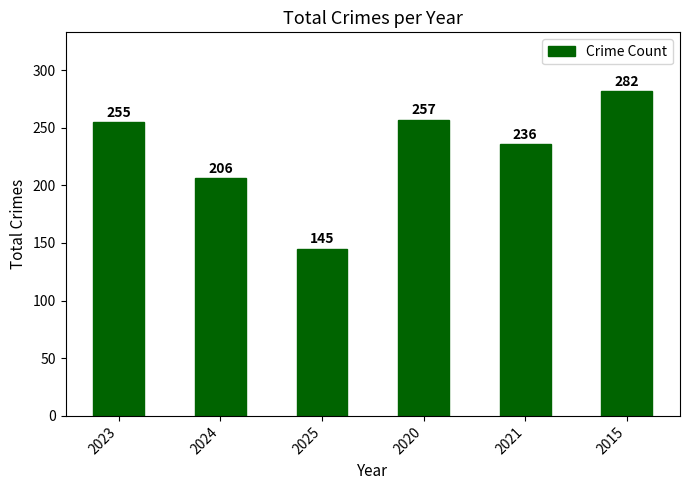

What is the sum of all values?

1381